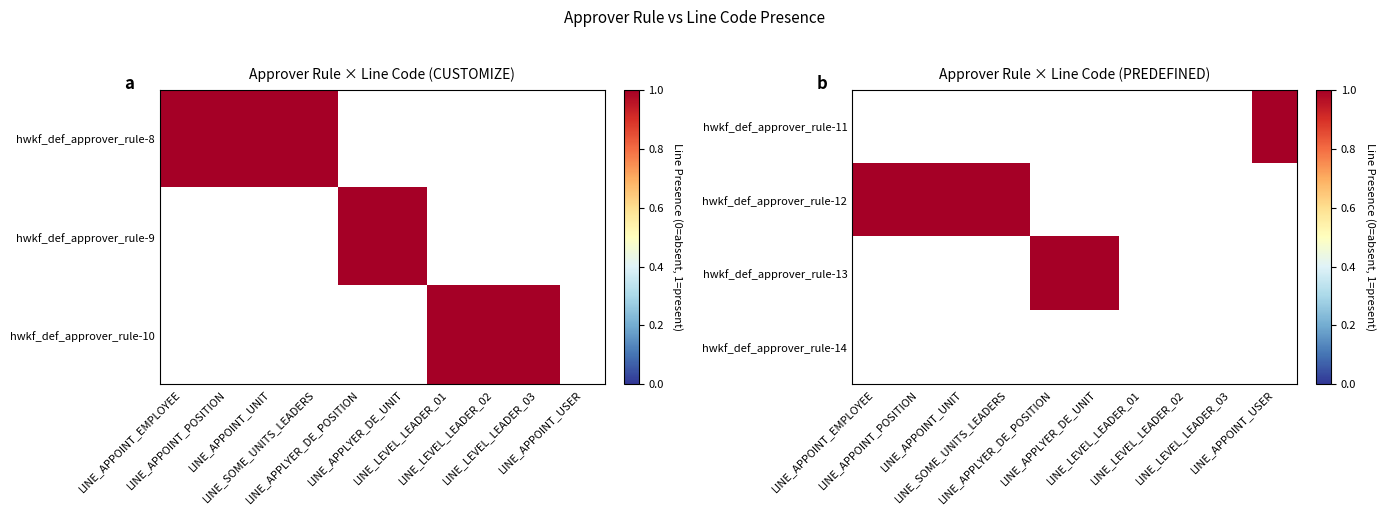

The value of hwkf_def_approver_rule-13 at LINE_APPOINT_USER is 1. True or false?

False